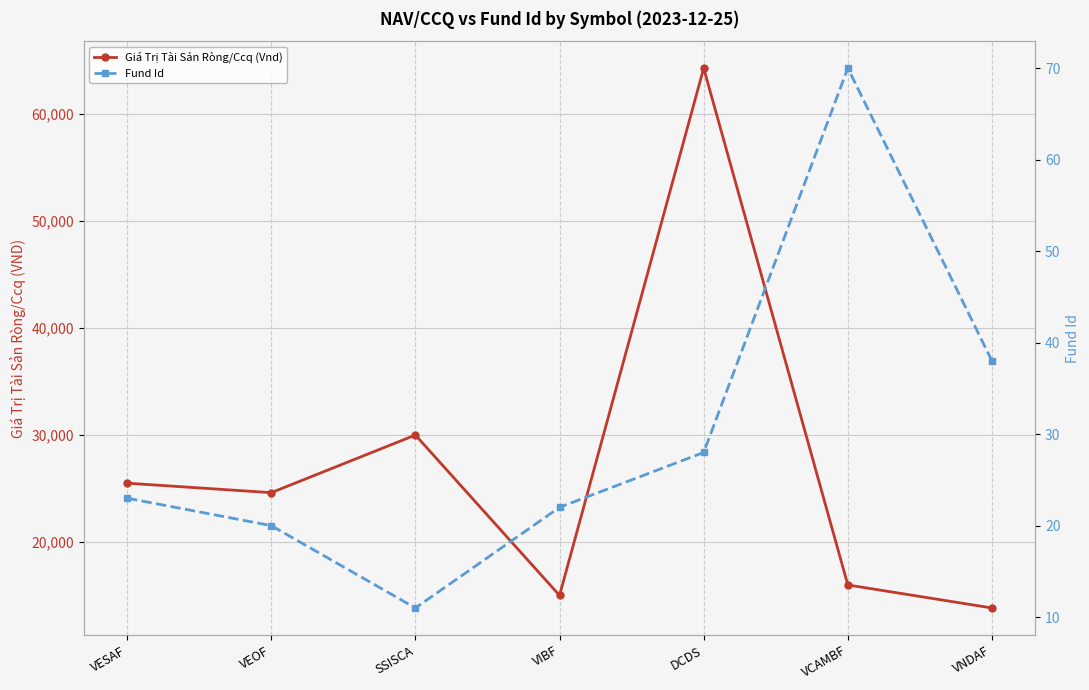

List the labels in order of Fund Id value, smallest first.

SSISCA, VEOF, VIBF, VESAF, DCDS, VNDAF, VCAMBF